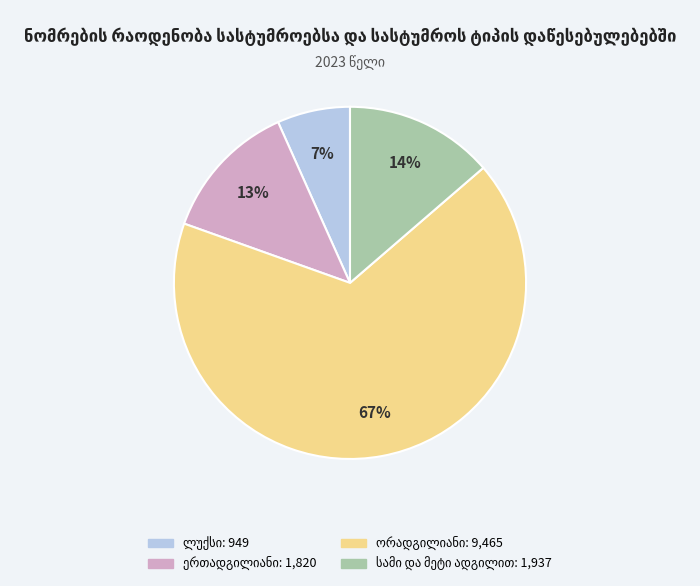

Is there any slice that represents more than half of the pie?

Yes